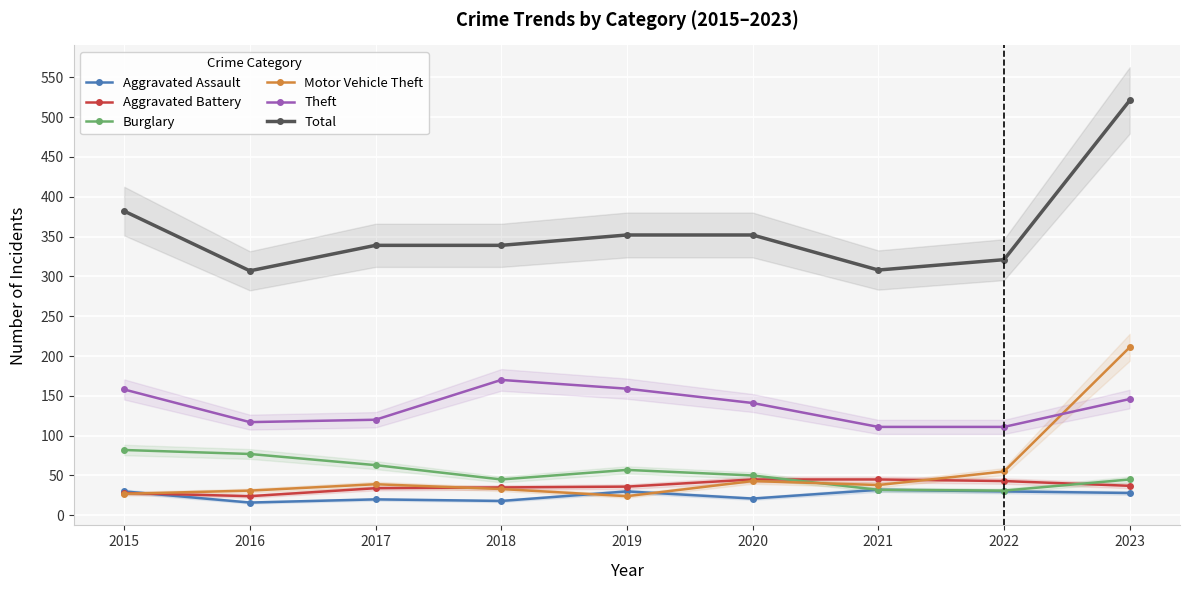

What value does the Aggravated Battery series have at 2020, to the nearest 5?

45